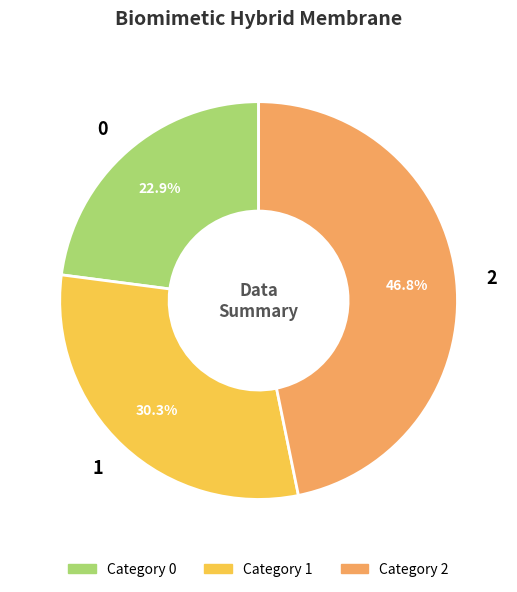

What percentage is the 1 slice, to the nearest percent?

30%